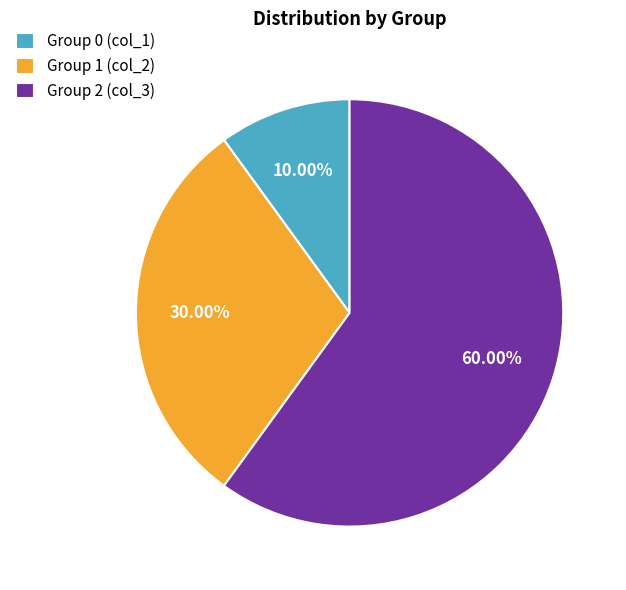

How many slices are in this pie chart?

3